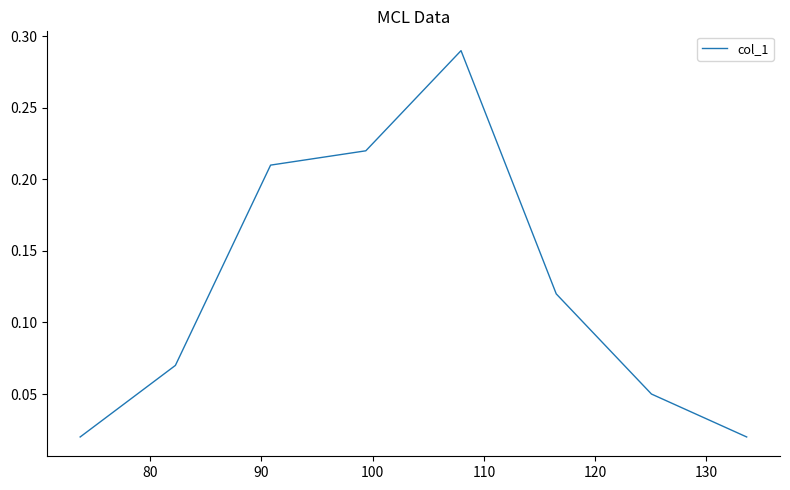

True or false: there are more than 0 points higher than both neighbors.

True